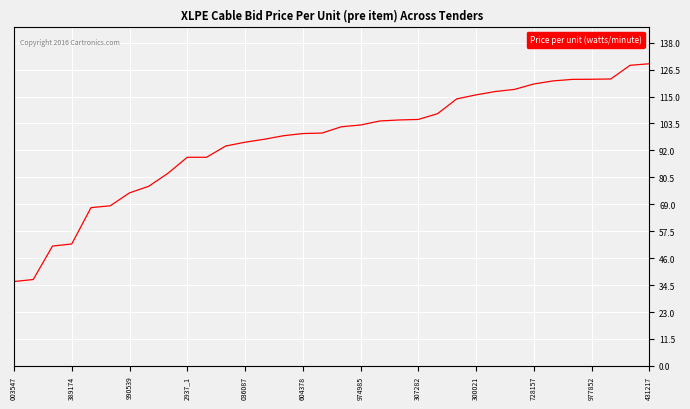

What is the smallest value displayed?

36.0